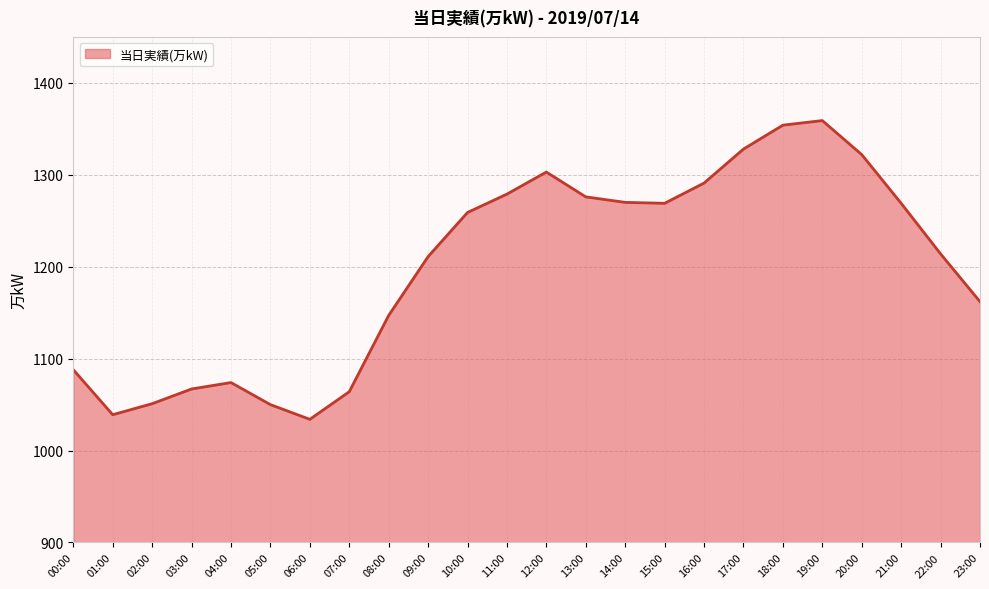

True or false: the data has more than 1 interior local peaks.

True